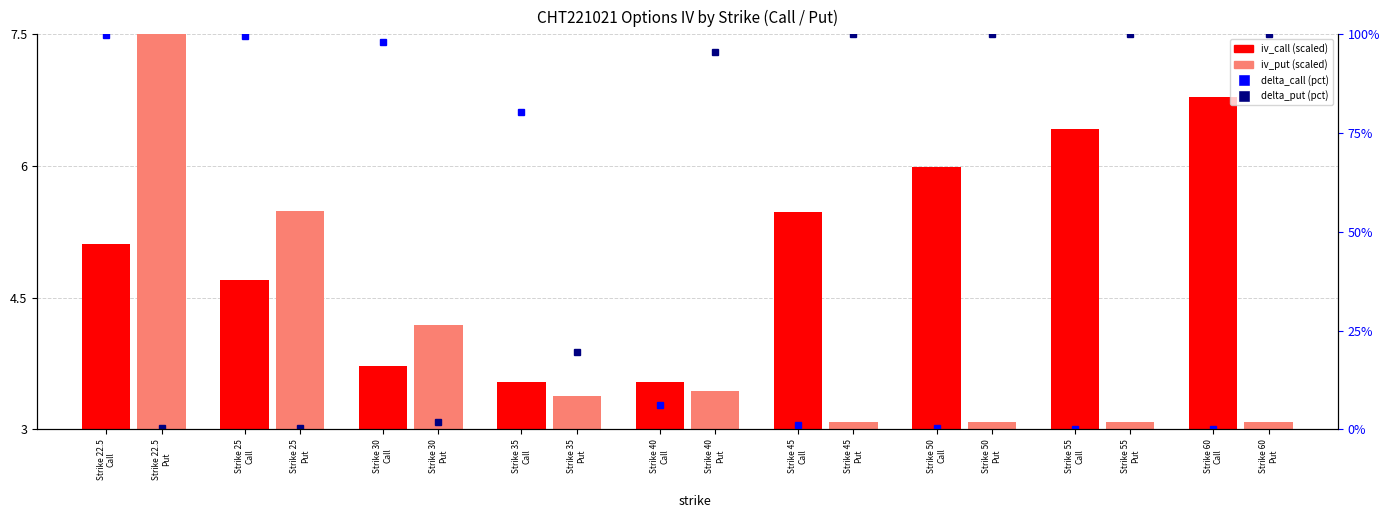

What is the minimum value shown in the chart?

0.1